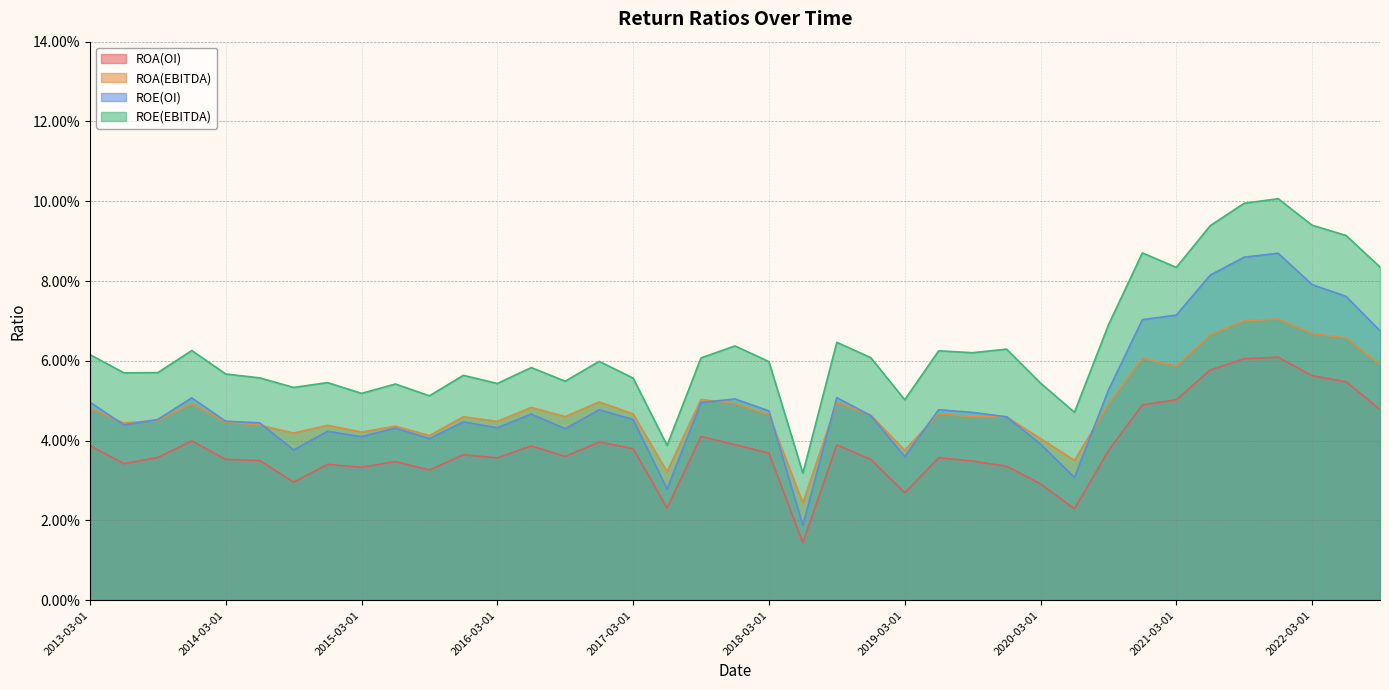

Which series has the largest range (max minus min)?

ROE(EBITDA)